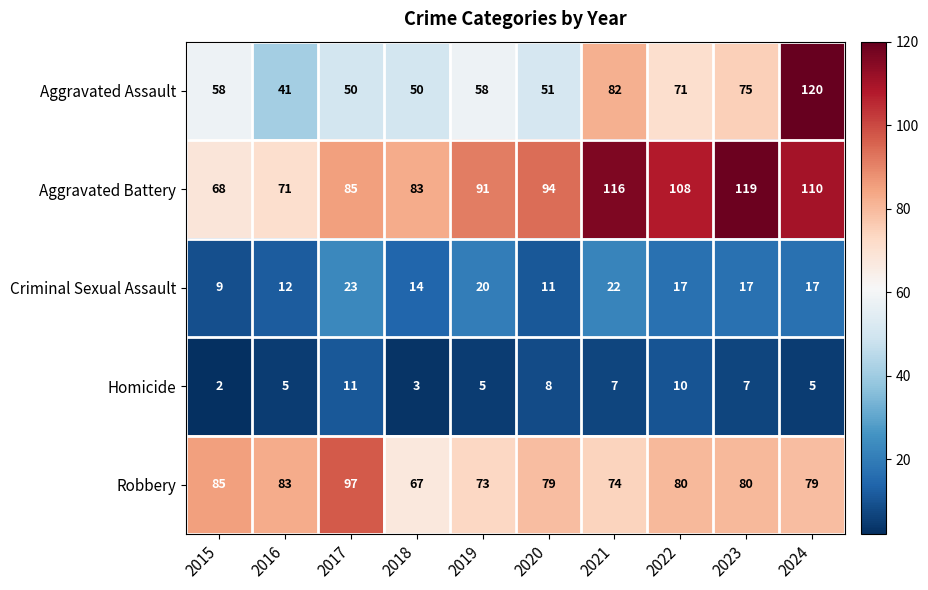

Which category has the highest value in the Homicide series?

2017